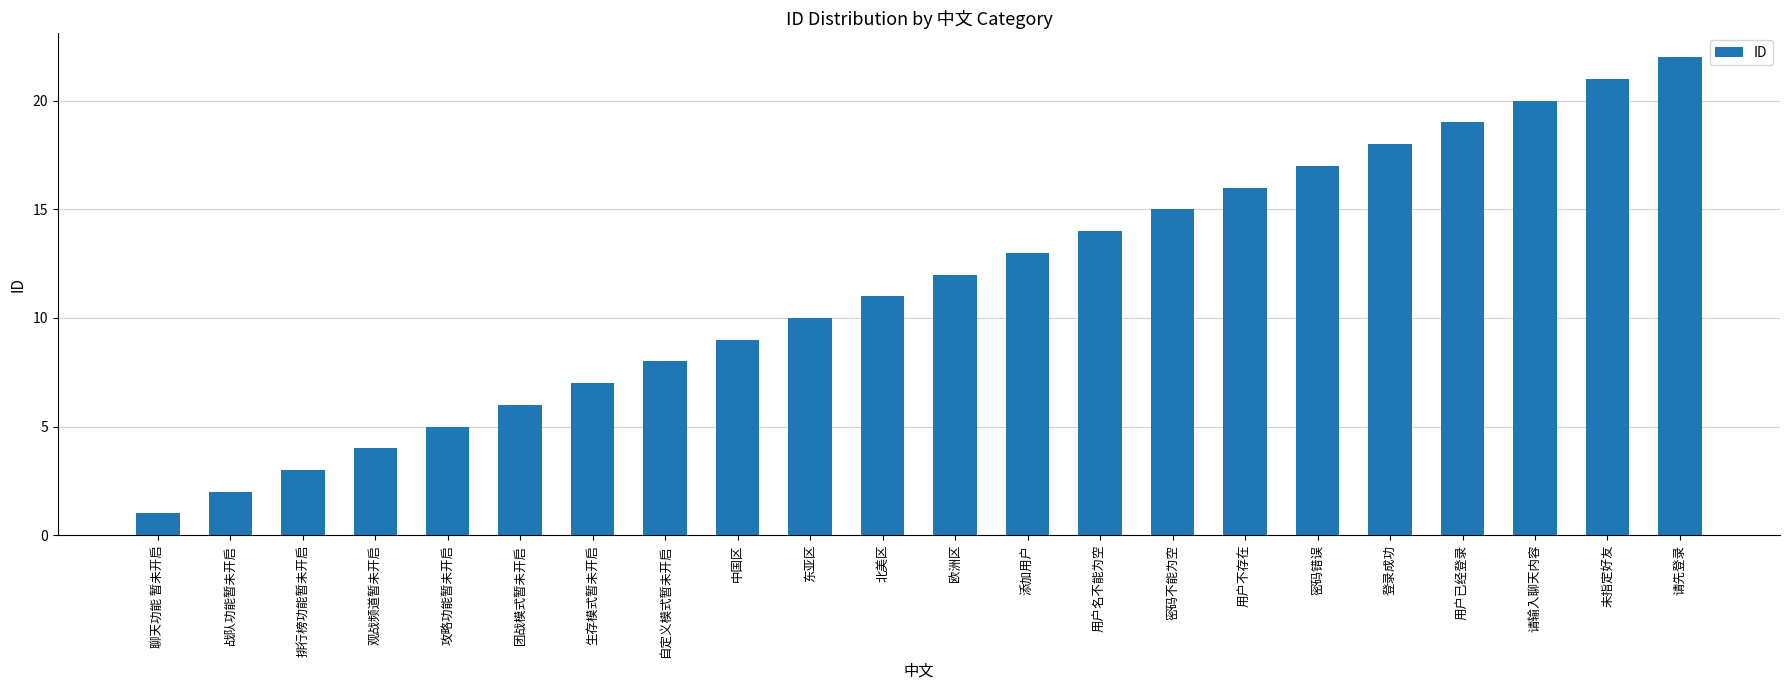

What is the difference between the second highest and minimum values?

20